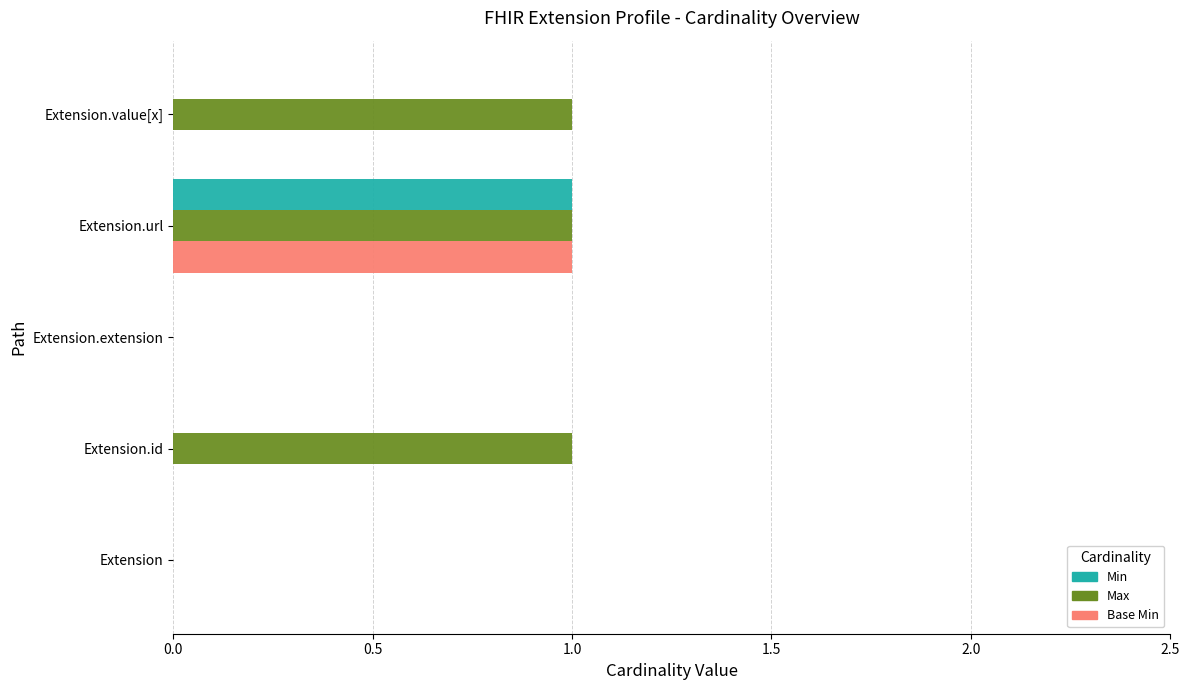

The value of Min at Extension is 1. True or false?

False